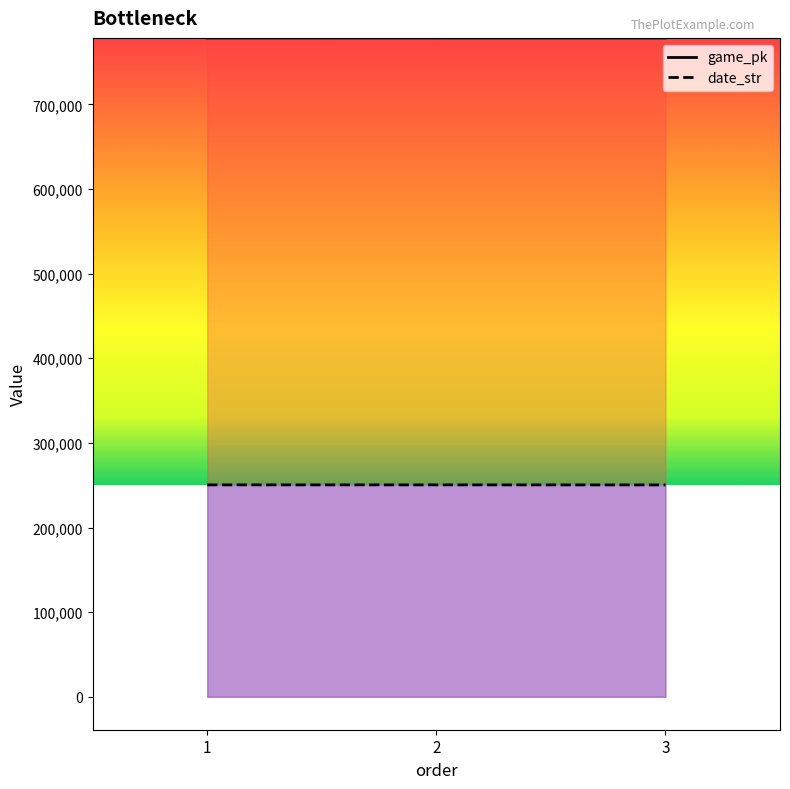

The value of date_str at 1 is 438703. True or false?

False